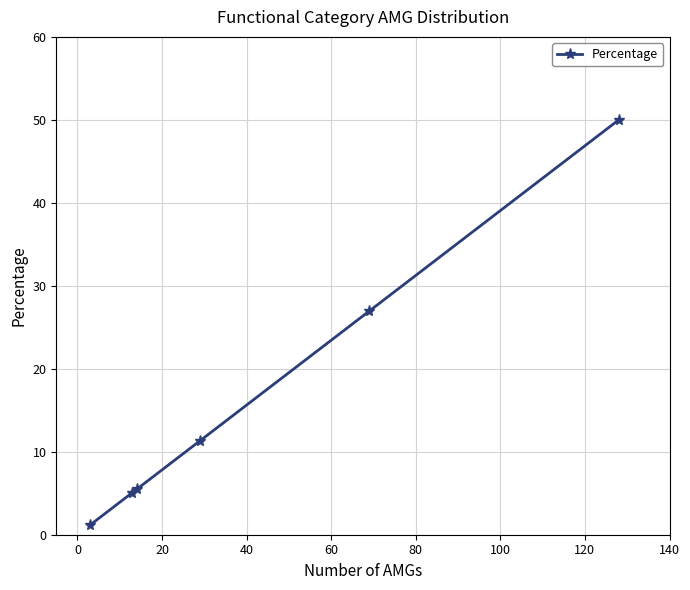

True or false: the data has more than 1 interior local peaks.

False